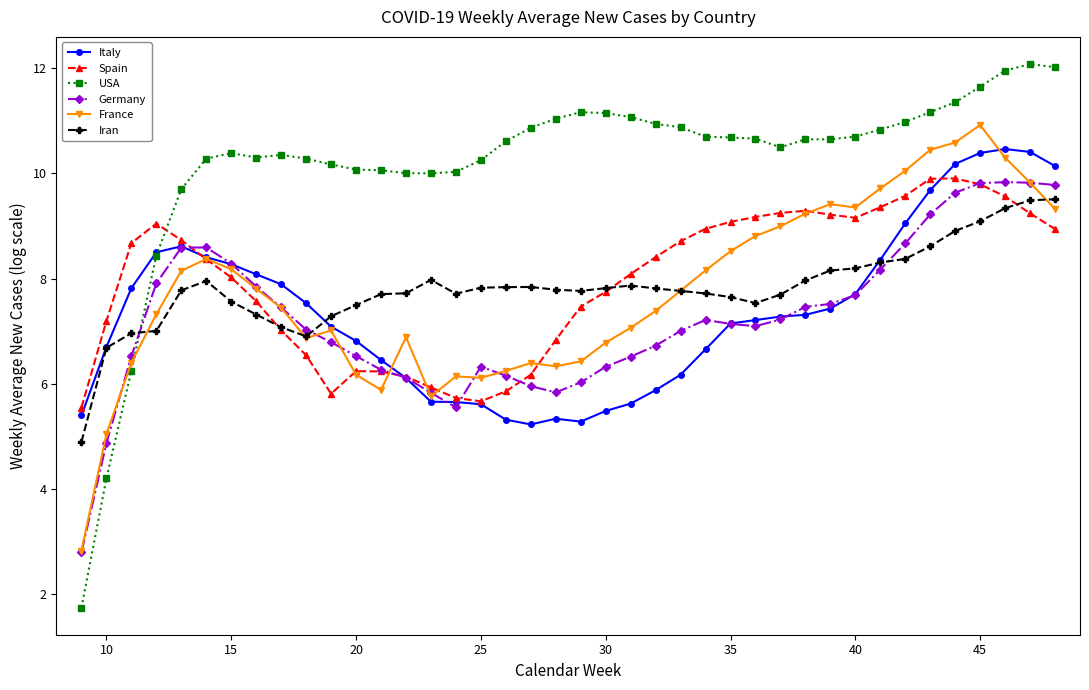

How many categories are shown in the chart?

40